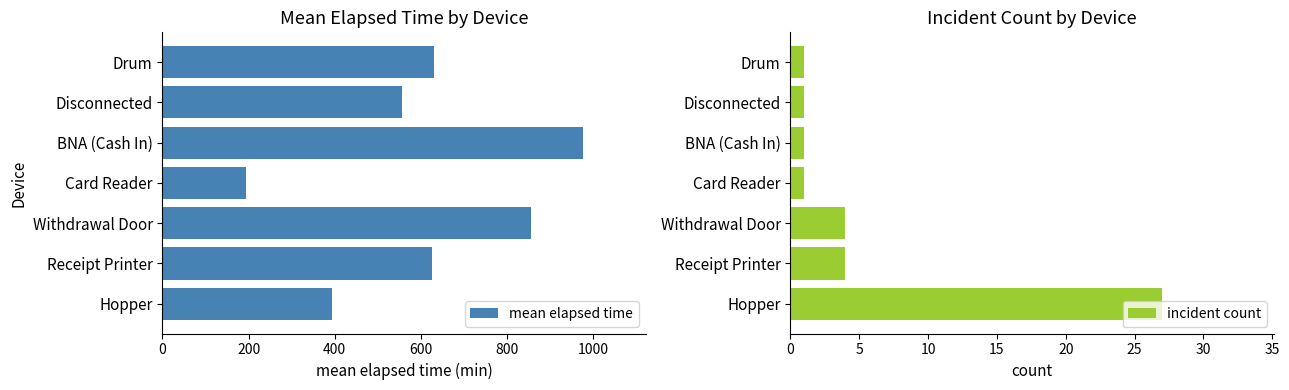

Count the incident count values in the range 1 to 4.

6